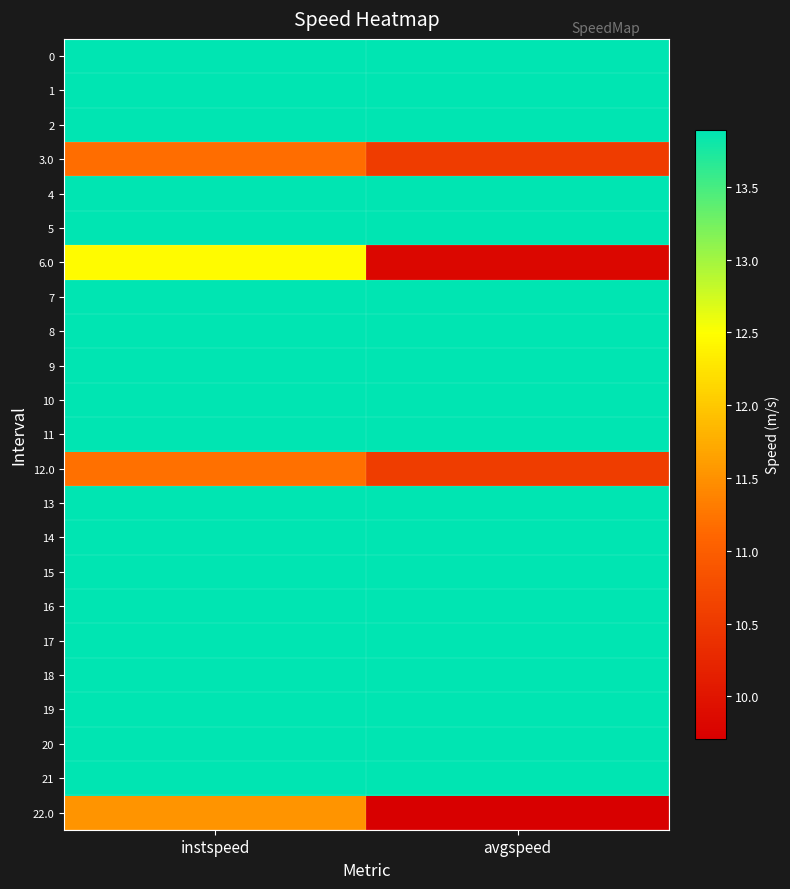

At which category is the sum across all series the highest?

instspeed